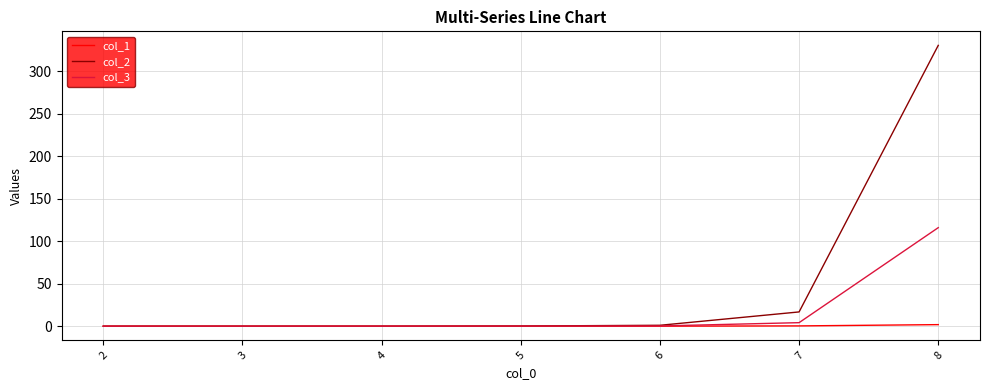

List the series in order of their peak value, lowest first.

col_1, col_3, col_2